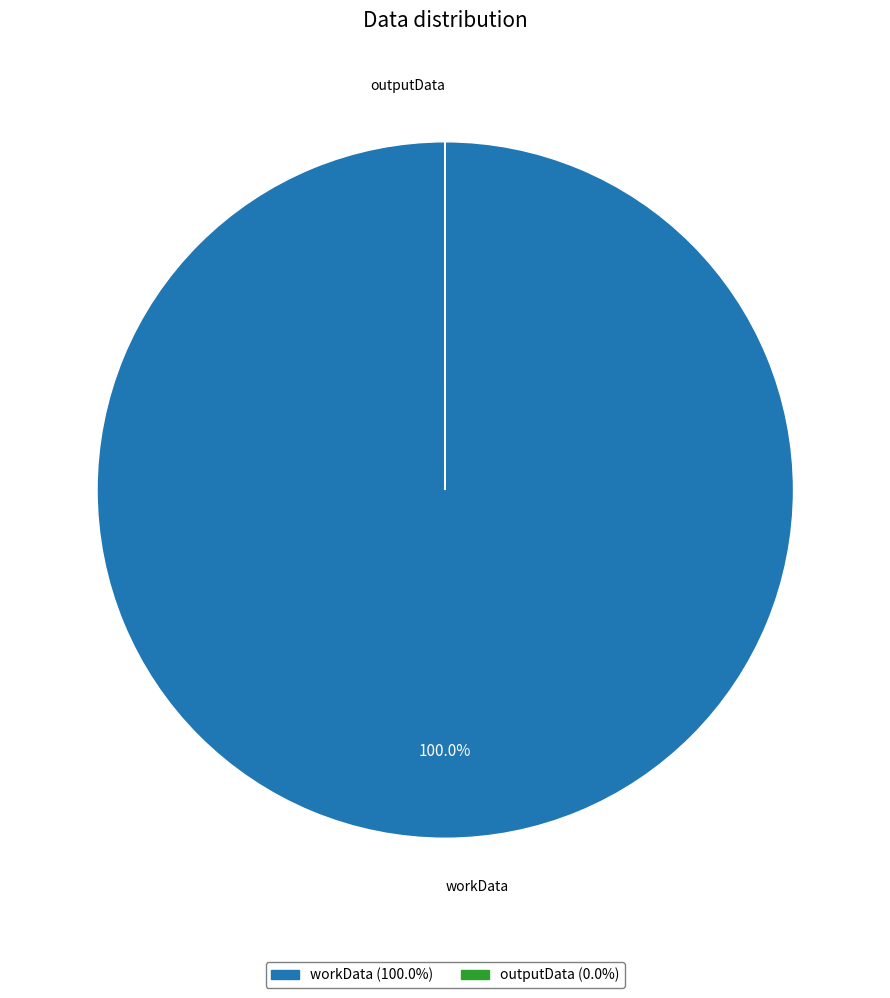

To the nearest percent, what is the difference between the largest and smallest slice percentages?

100%